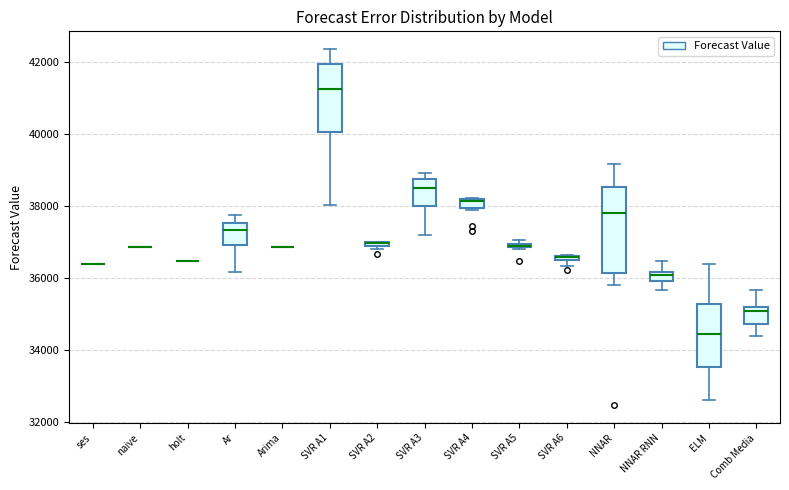

Which box is the tallest, from its lower edge to its upper edge?

NNAR